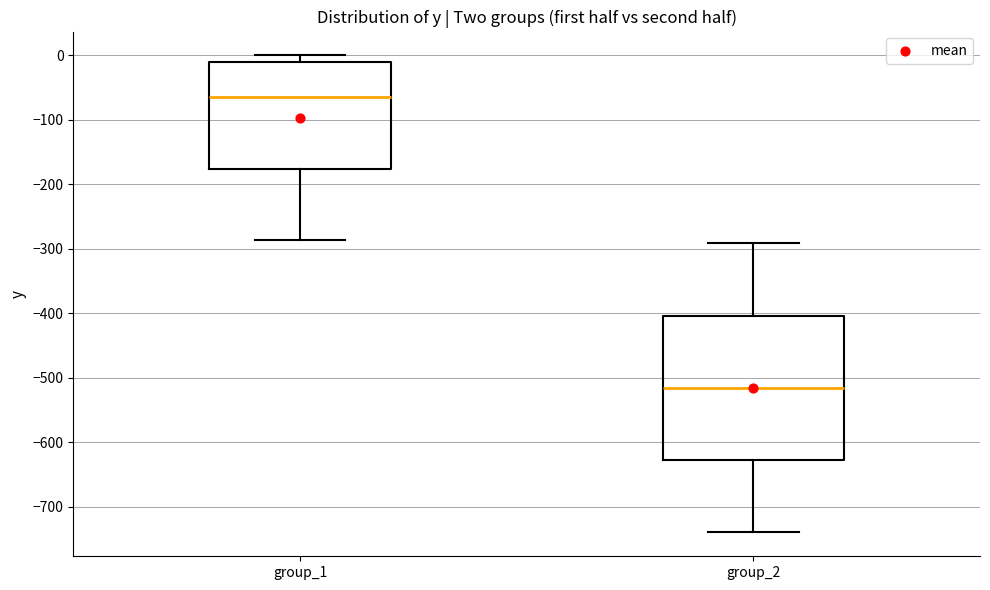

Where does the lower whisker of the box for group_1 end on the y-axis? The values are not printed on the chart, so give them approximately, as read against the axis.

-290